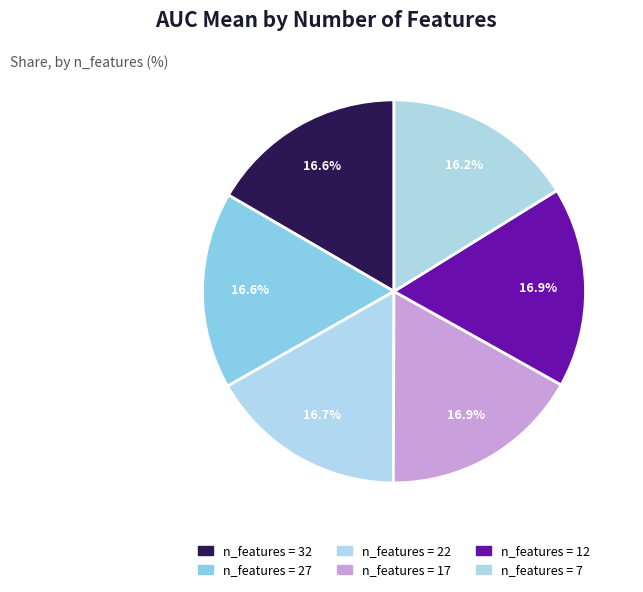

To the nearest percent, what is the average slice percentage?

17%